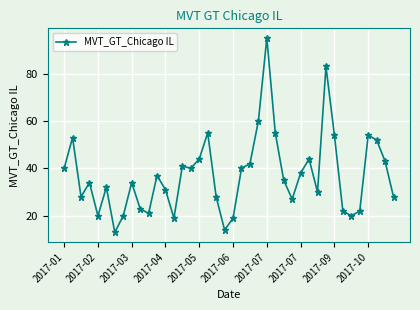

What is the difference between the maximum and minimum values?

82